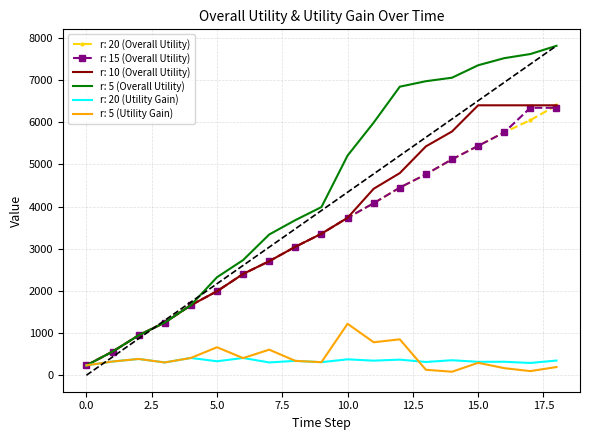

Which series has the largest total across all categories?

r: 5 (Overall Utility)